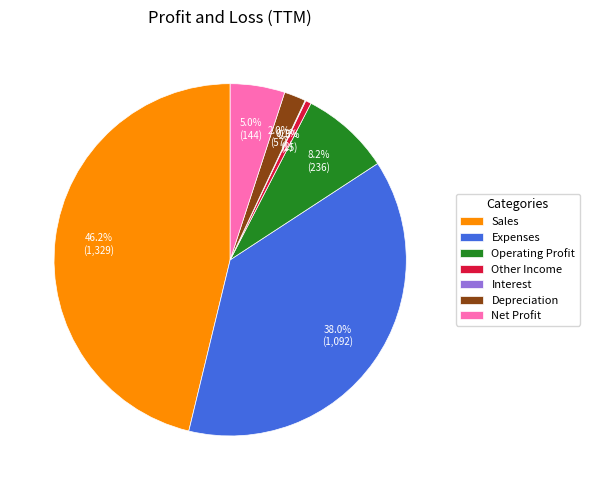

Does Net Profit account for over 50% of the chart?

No